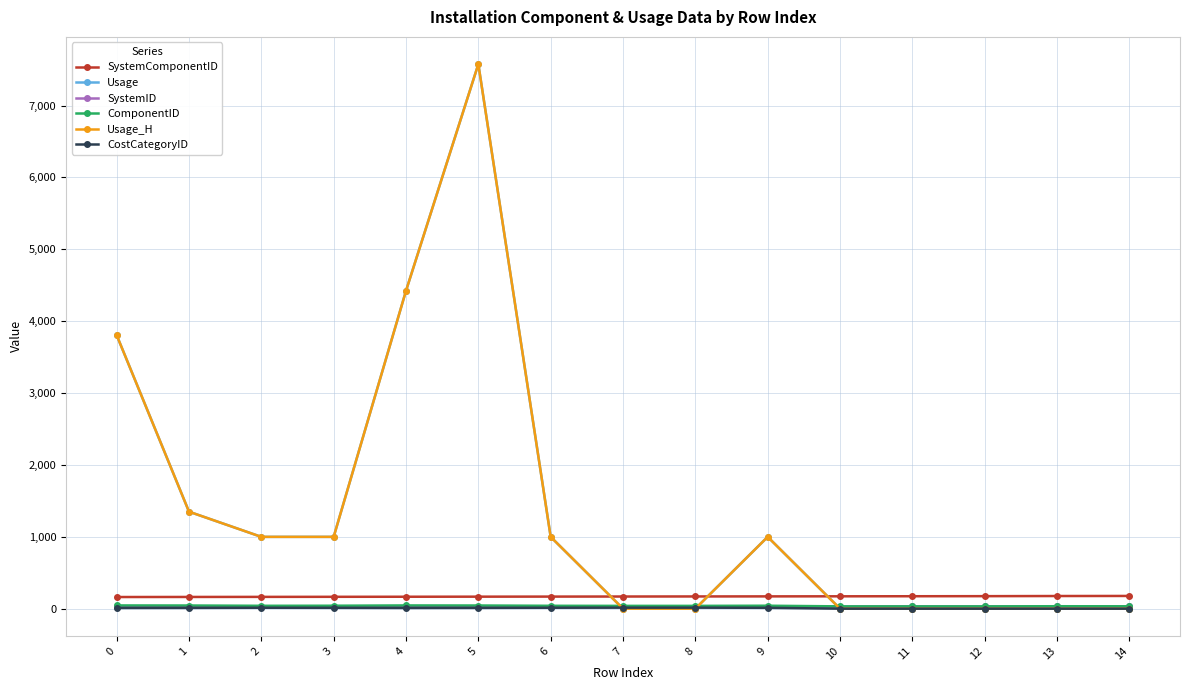

Which has a higher value, 6 or 7?

7